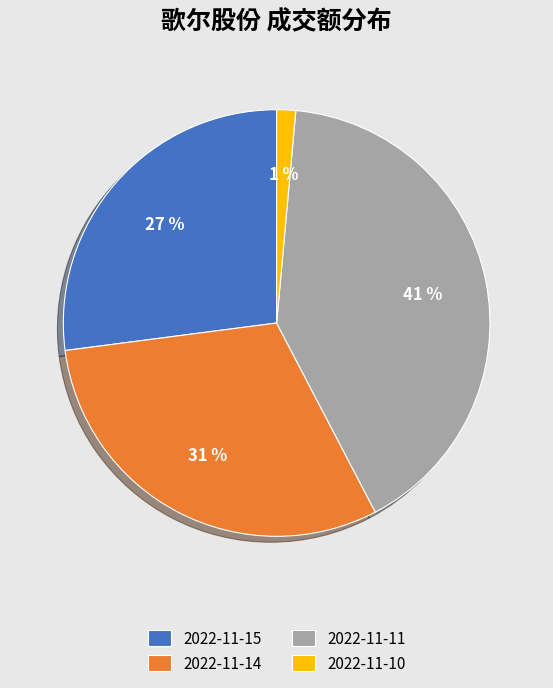

Is it true that 2022-11-14 is 39% of the pie?

False